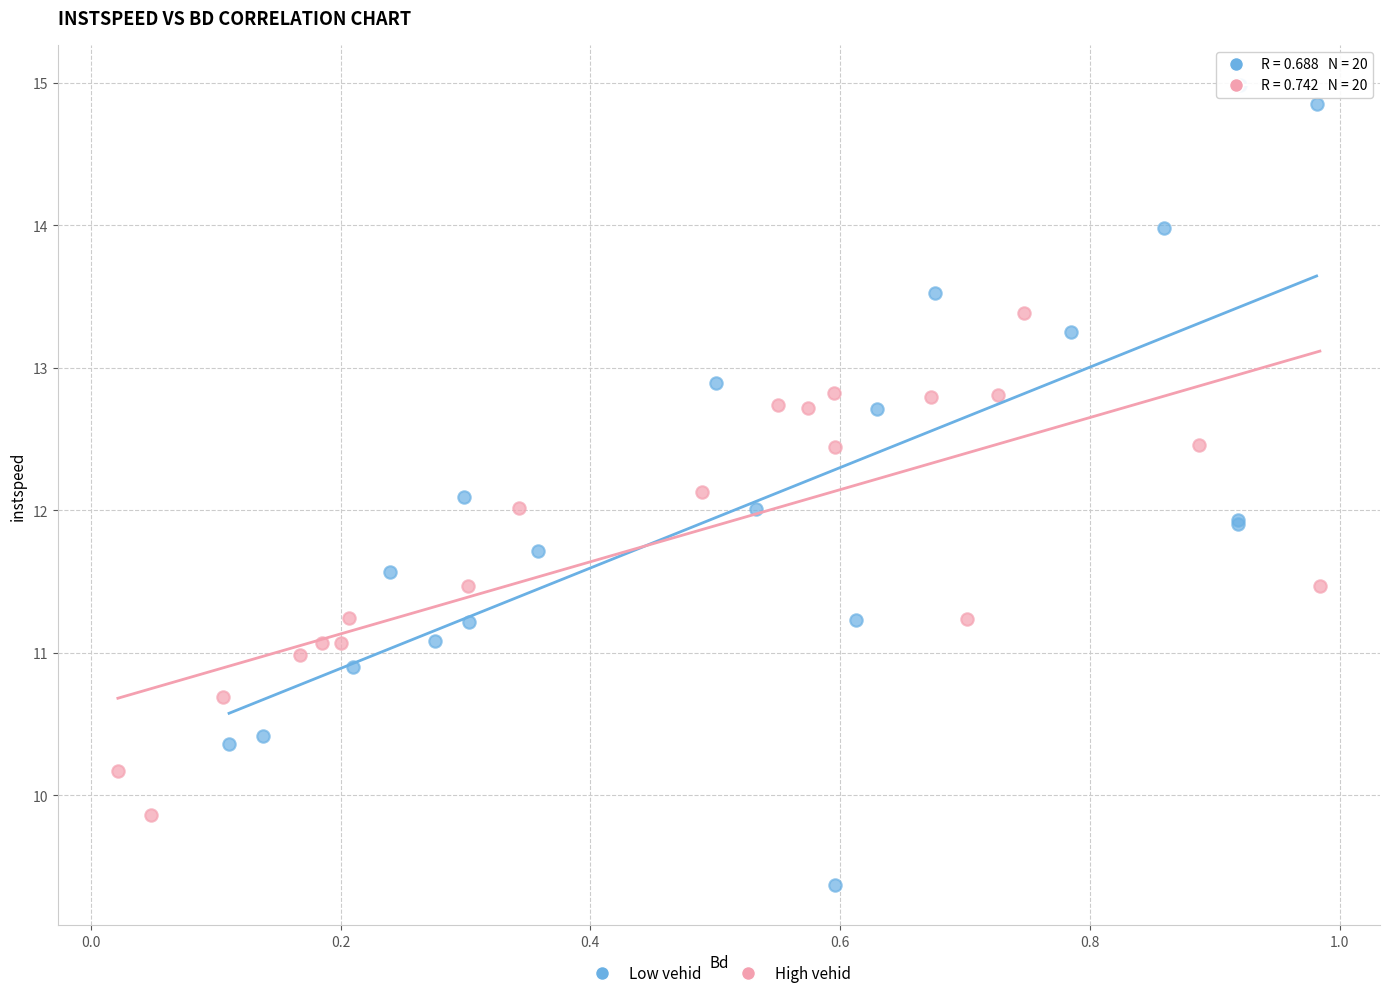

Which series reaches the minimum Y coordinate?

Low vehid